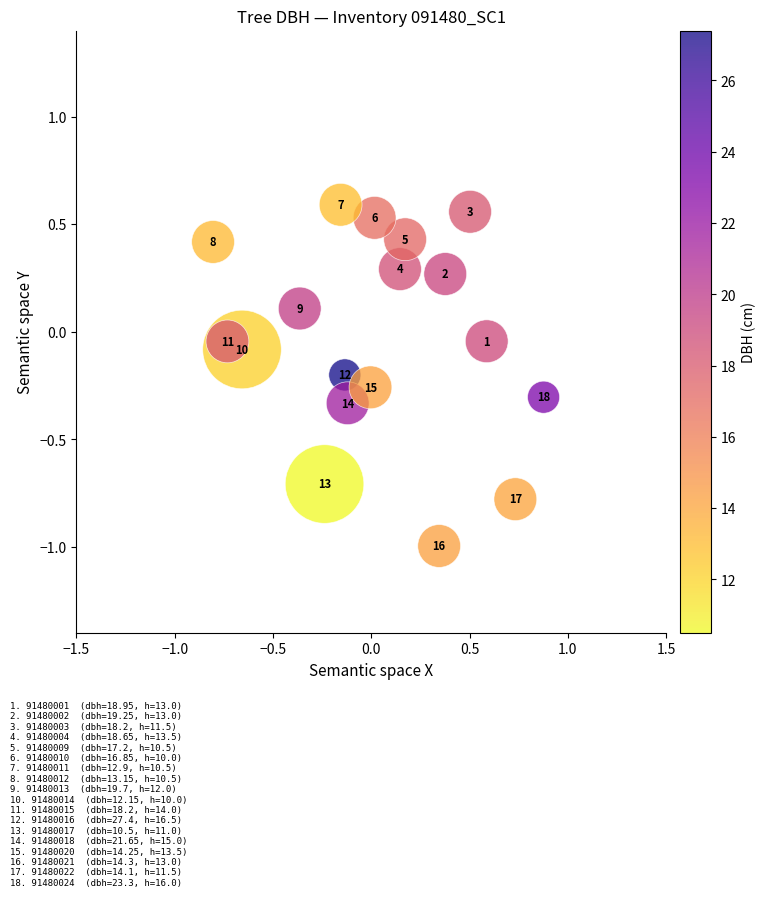

What is the range of X values (max minus min)?

1.7